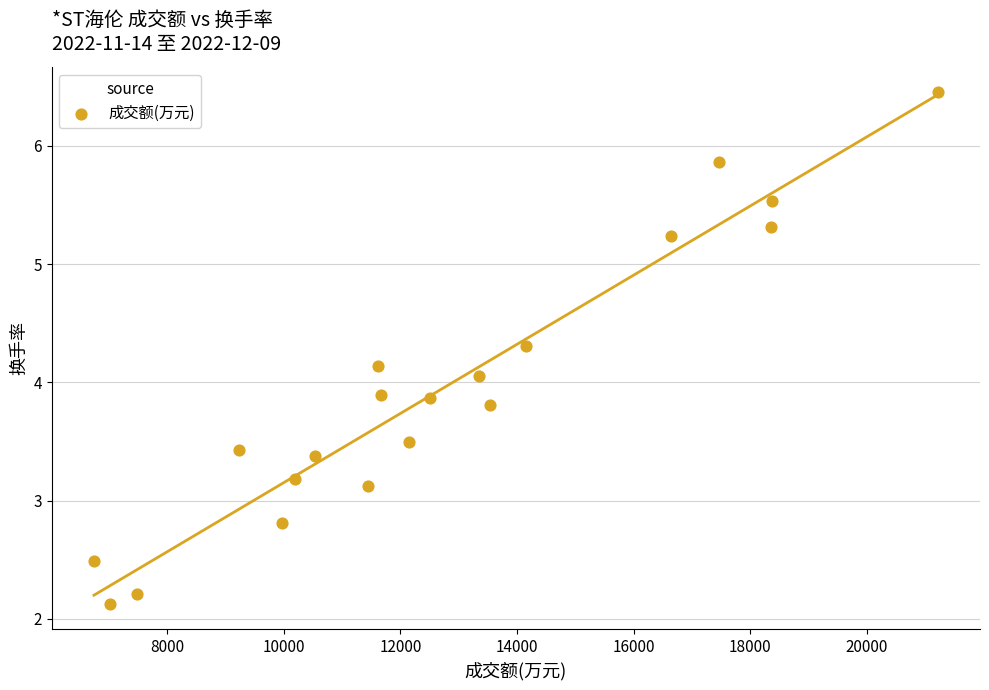

What is the range of Y values (max minus min)?

4.3